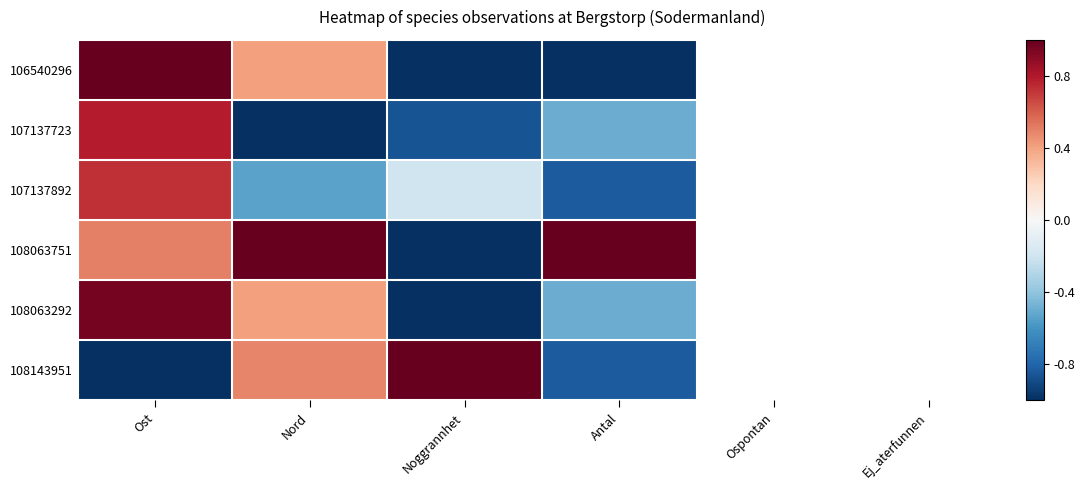

How many values in 106540296 are below zero?

2